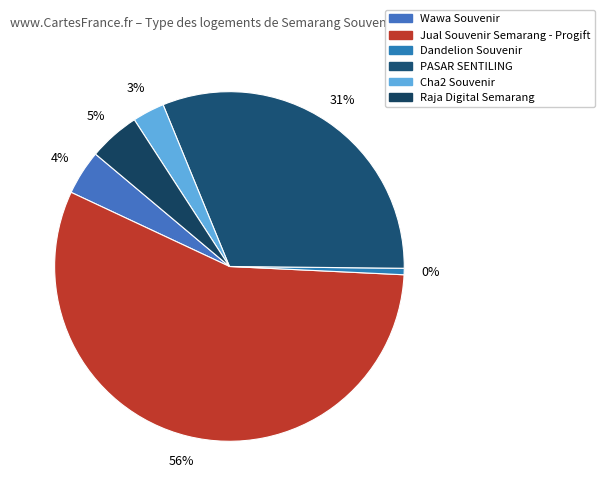

To the nearest percent, what portion does Raja Digital Semarang represent?

5%